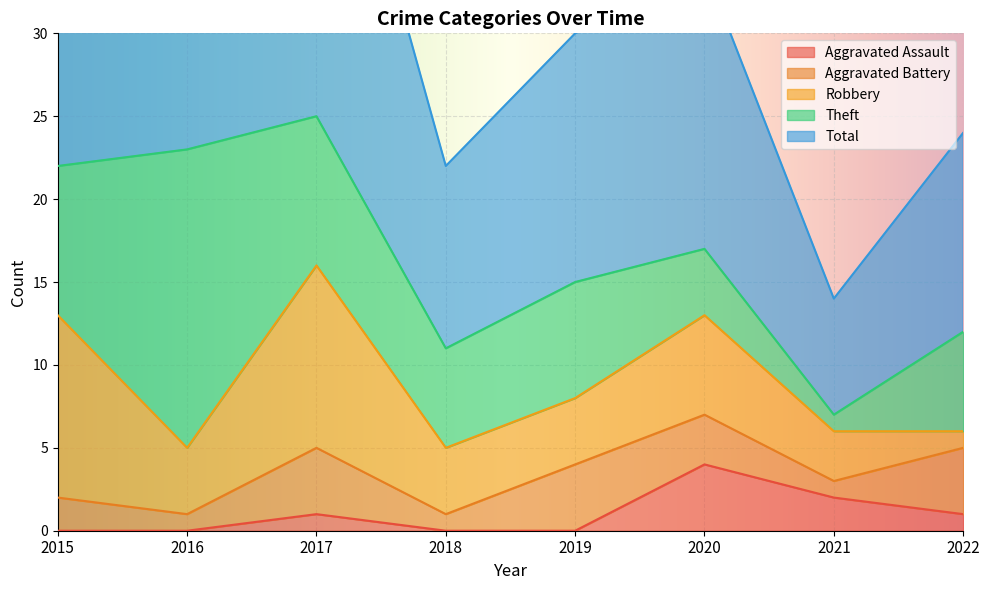

What is the total value across all series at 2022?

24